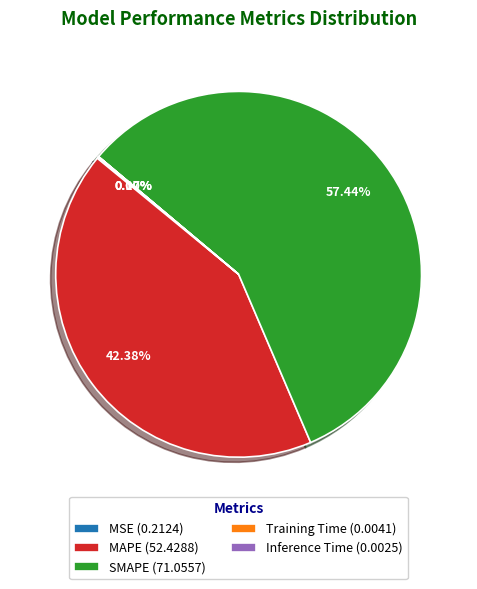

To the nearest percent, what is the average slice percentage?

20%